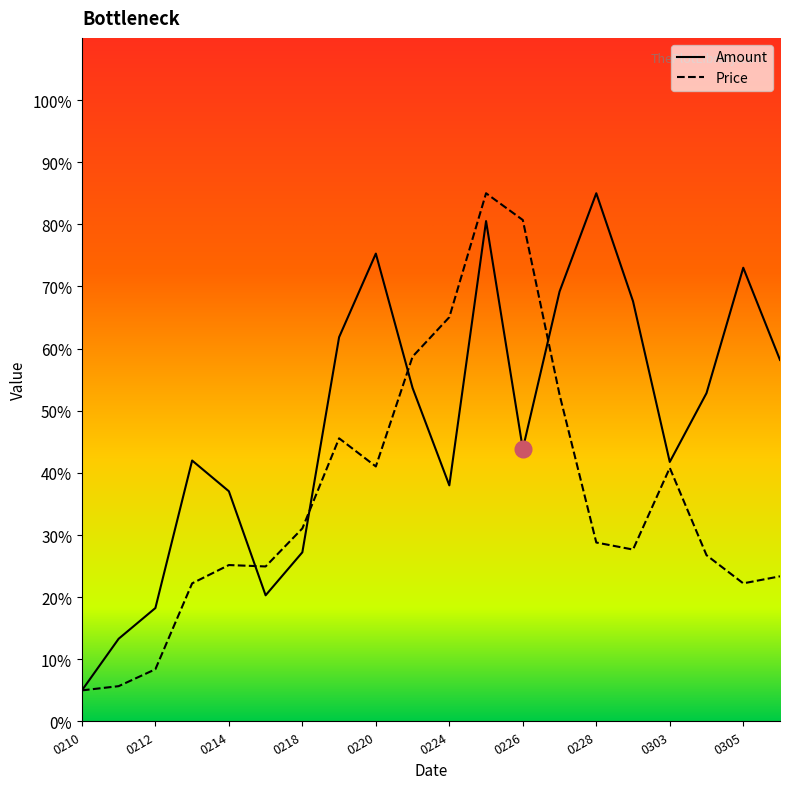

How many data points does each series have?

20